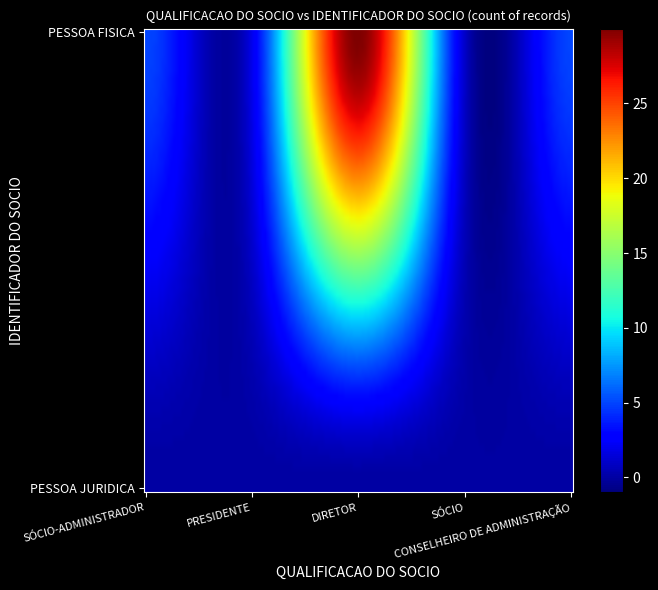

Which label corresponds to the smallest value in the chart?

PESSOA JURIDICA_SÓCIO-ADMINISTRADOR